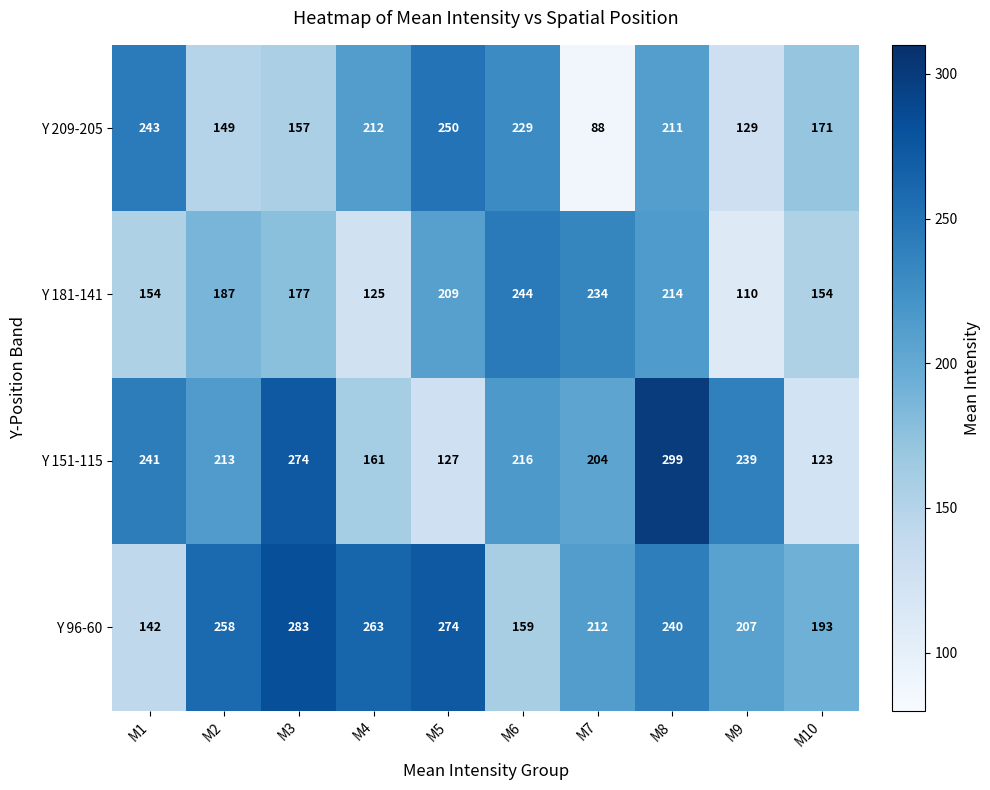

How many distinct data groups are displayed?

4